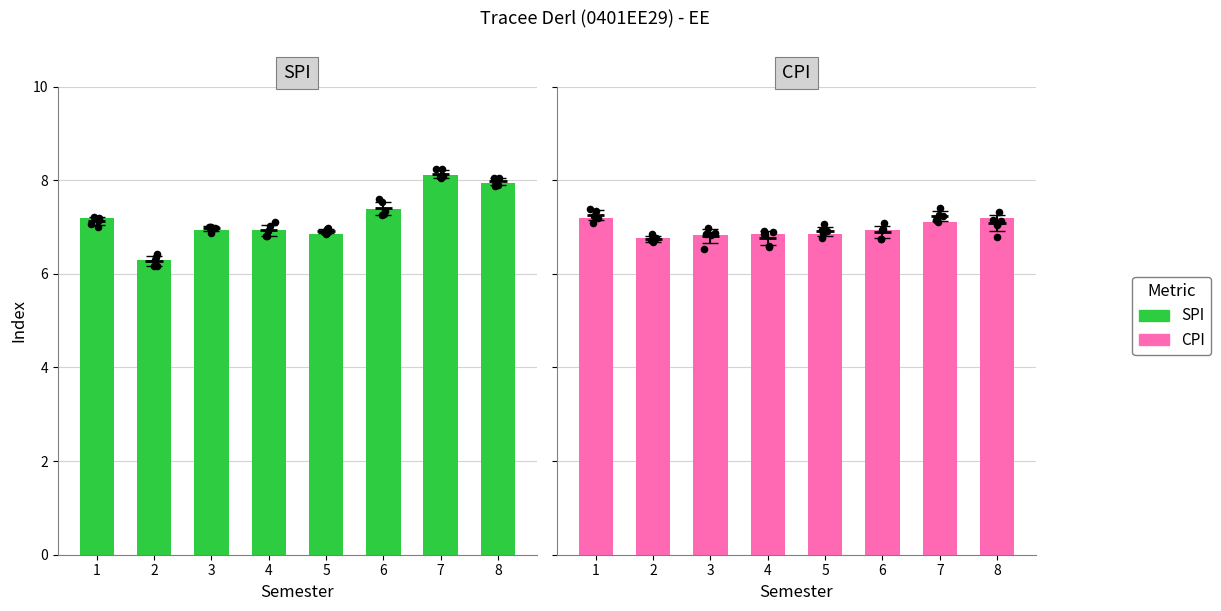

Which series contains the highest Y value?

SPI